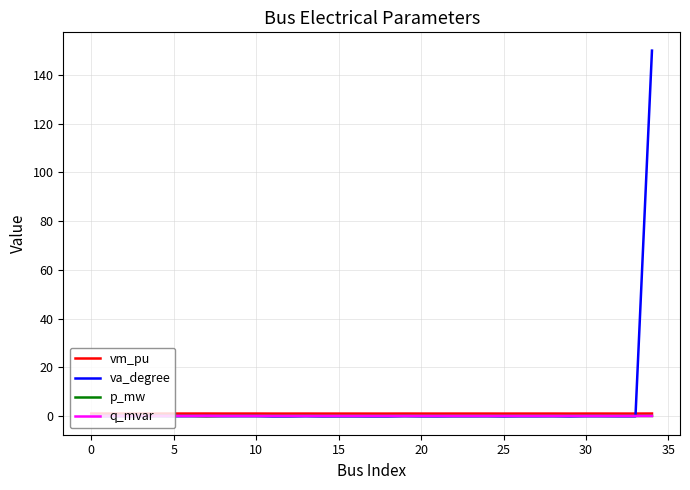

Which series has the largest range (max minus min)?

va_degree